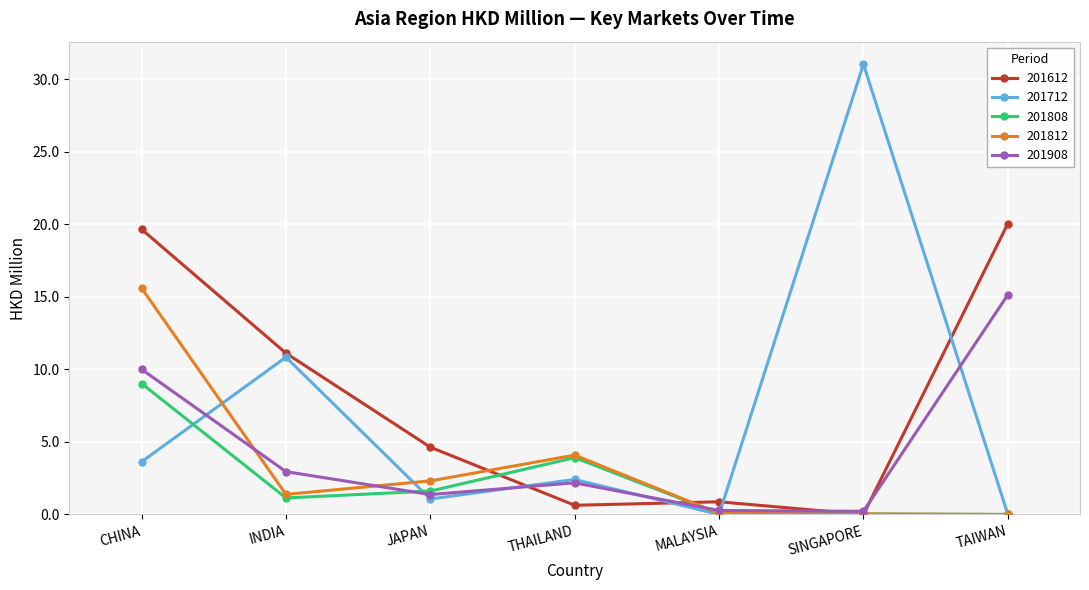

What is the label of the 2nd point from the left?

INDIA